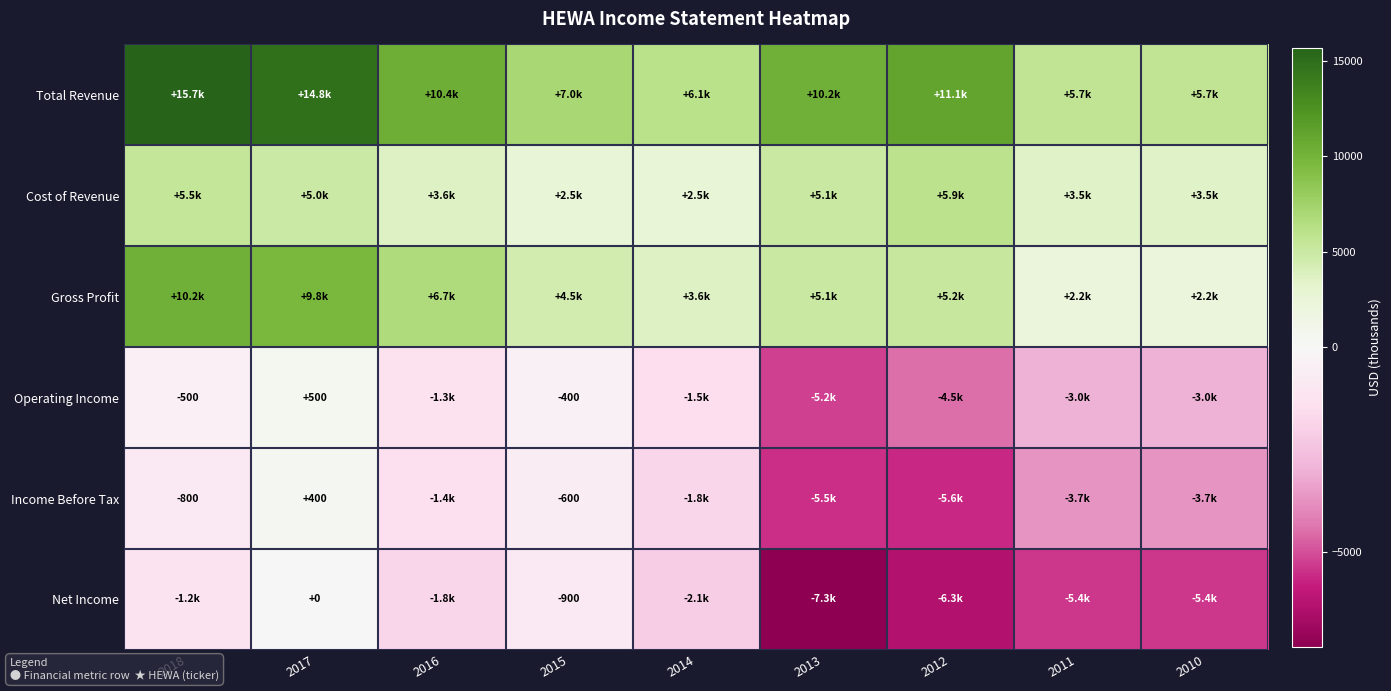

What is the spread (max minus min) of values at 2015?

7900